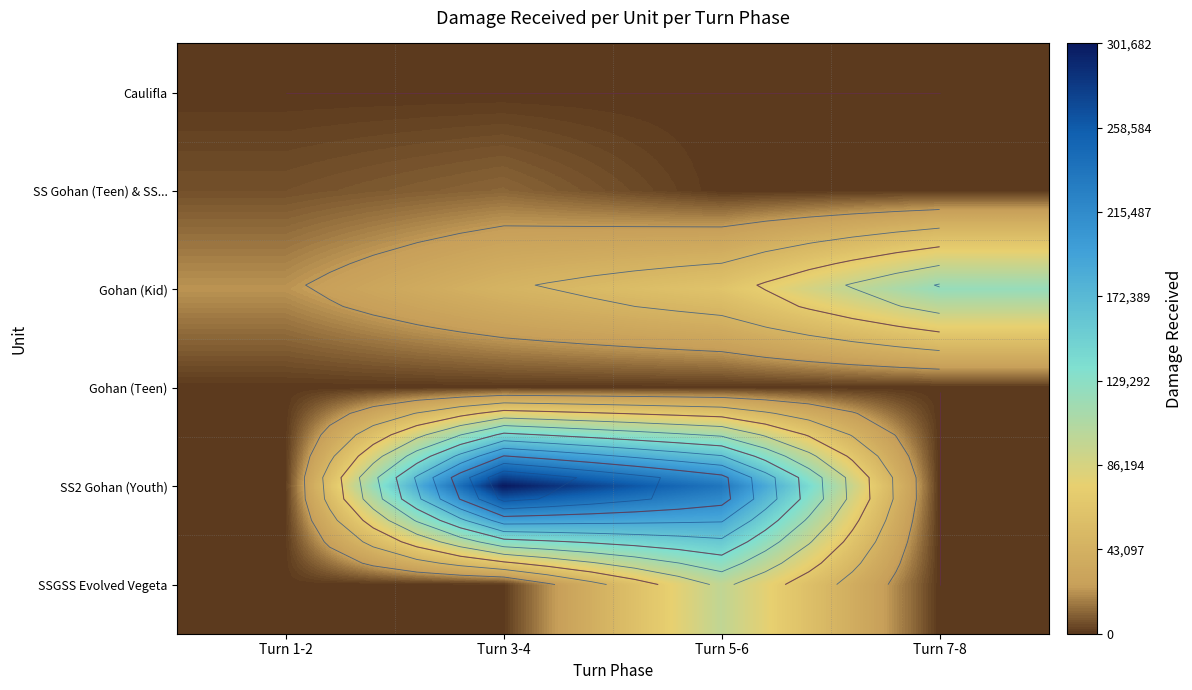

Which label corresponds to the smallest value in the chart?

Turn 1-2